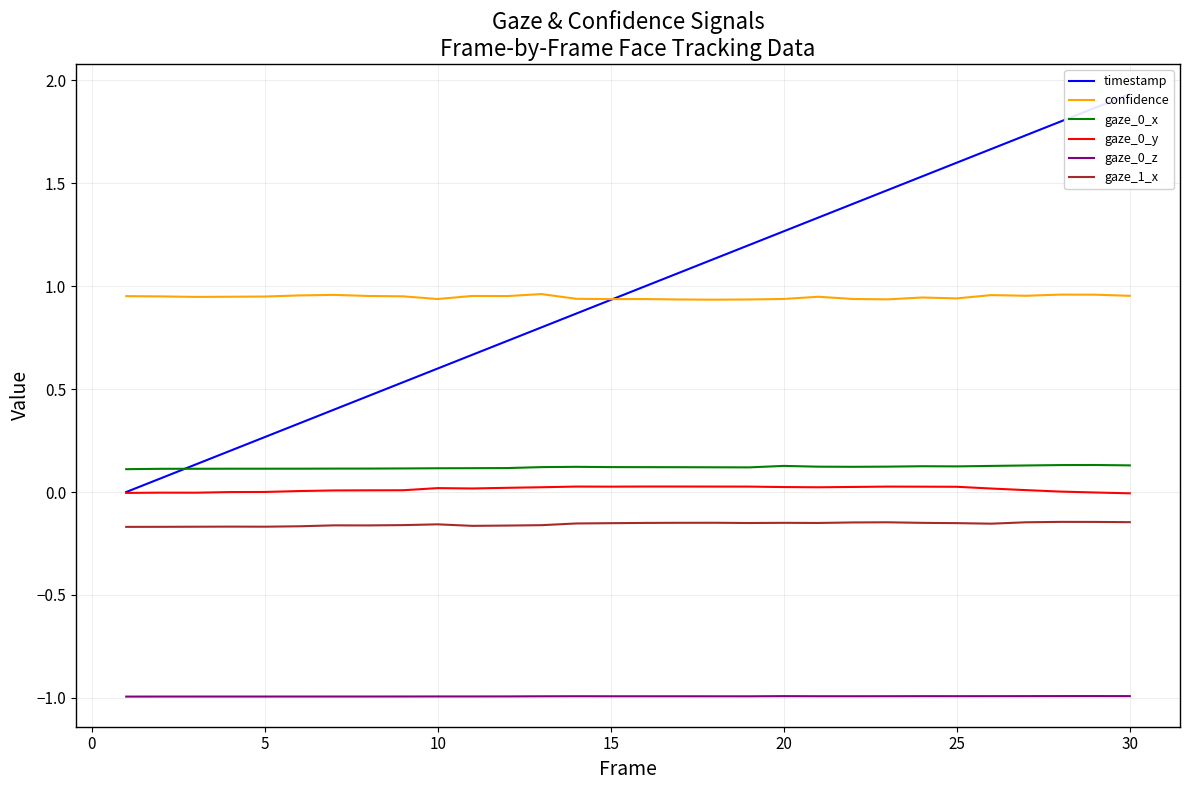

True or false: gaze_0_x and confidence intersect in this chart.

False